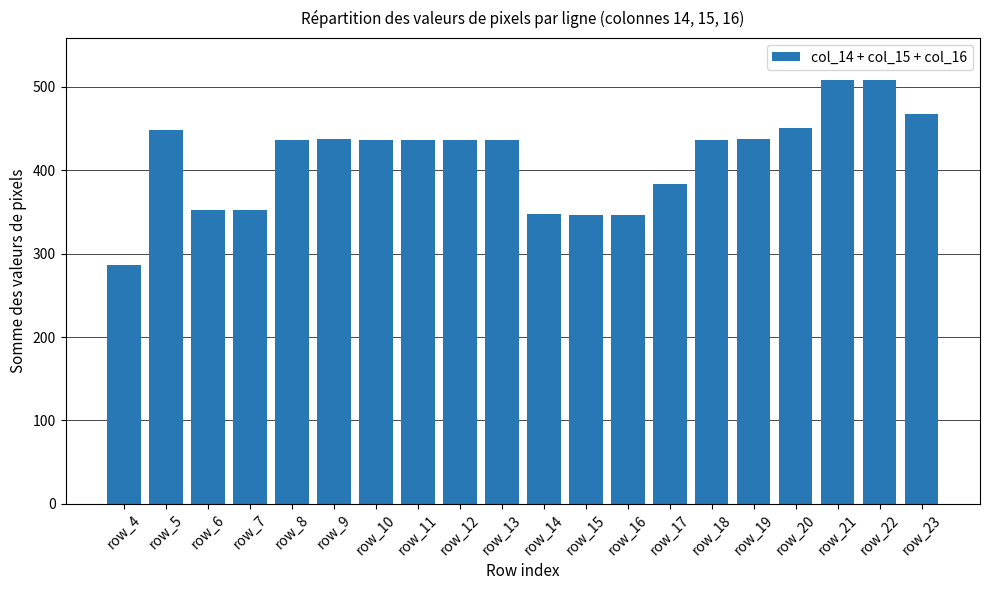

What is the minimum value shown in the chart?

286